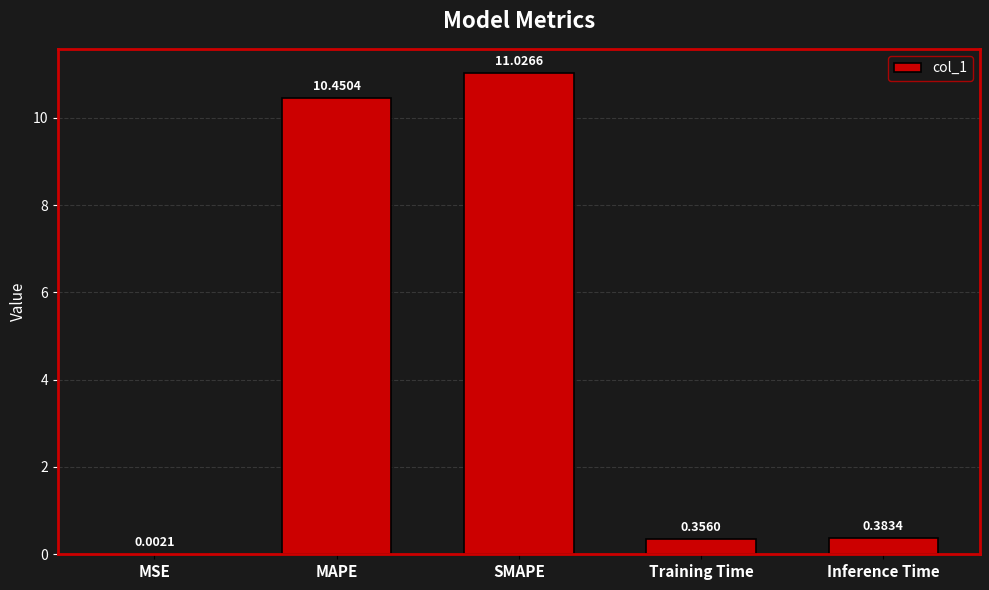

Does the chart contain stacked bars?

No